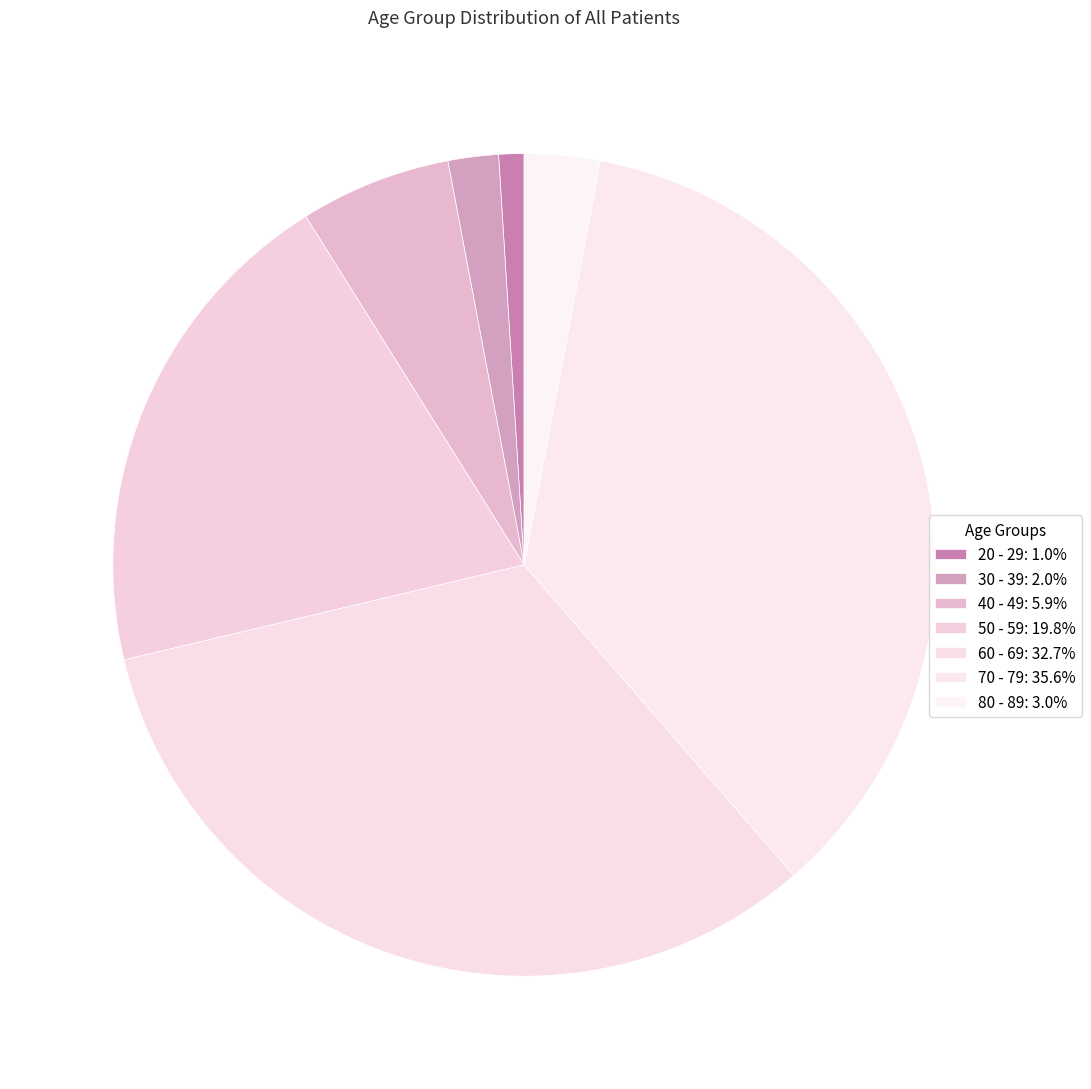

Count the number of slices in the pie.

7